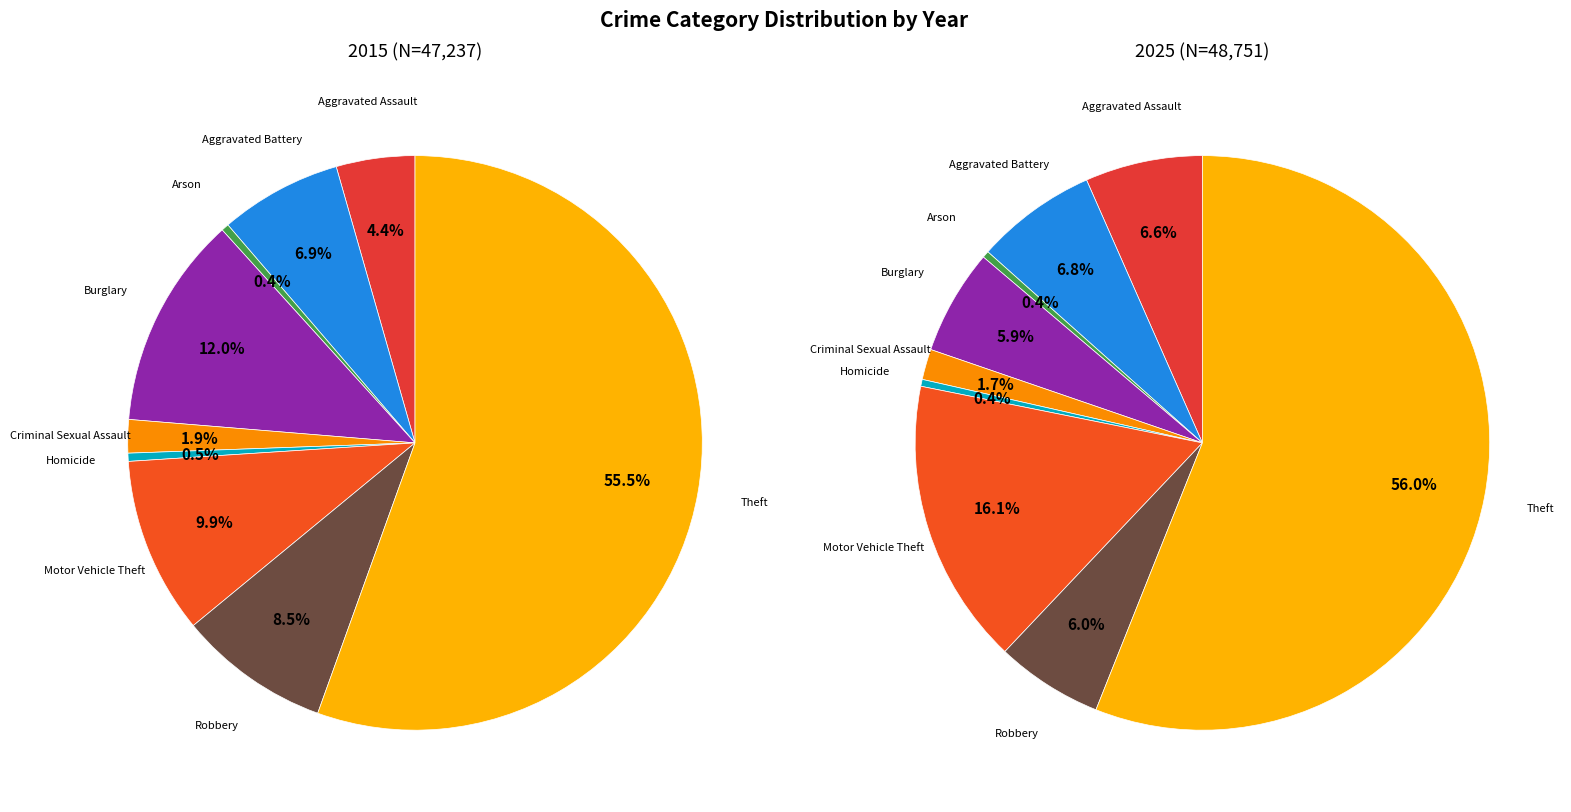

Which slice is the smallest?

Arson